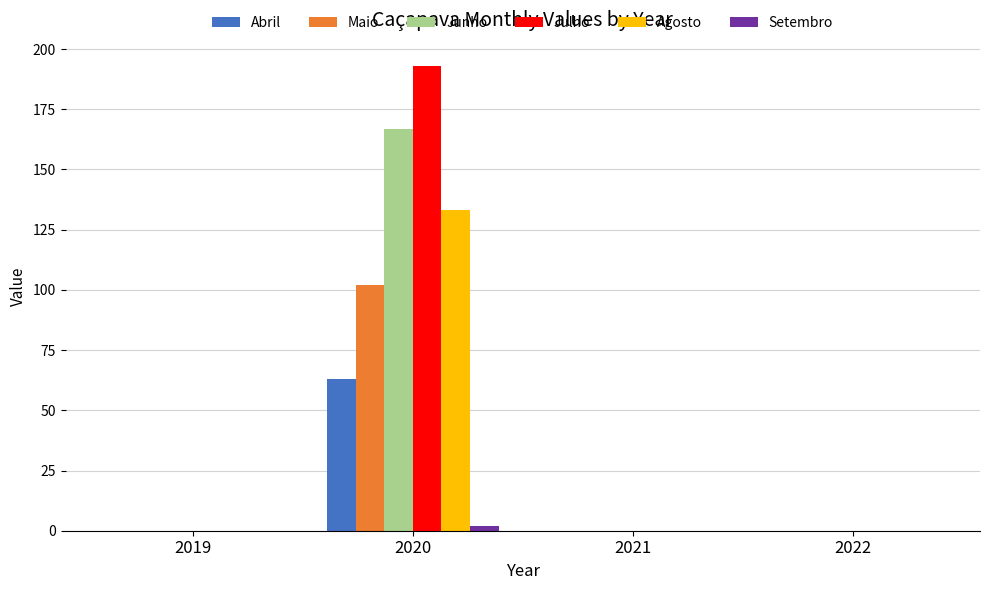

How many Abril values are between 0 and 63?

4